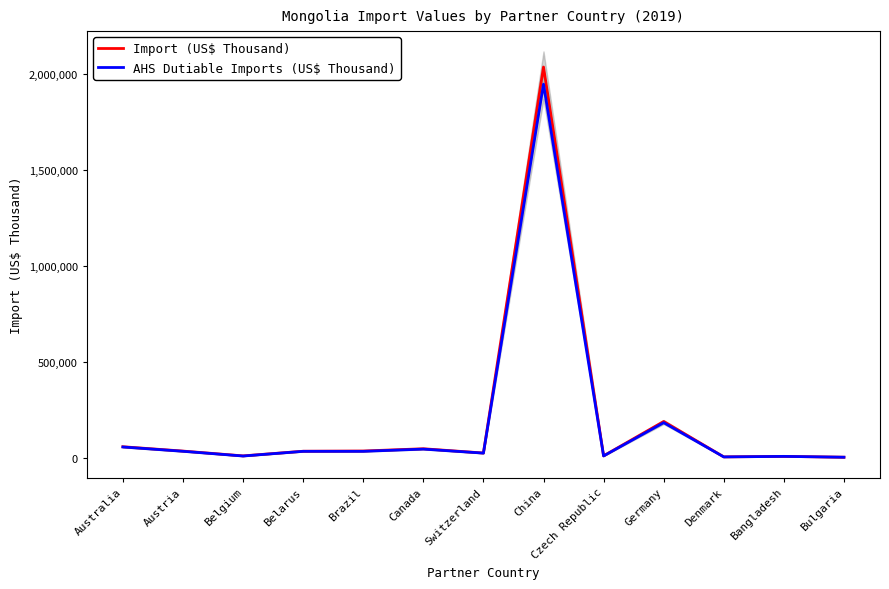

What is the lowest value of the Import (US$ Thousand) series?

2534.4